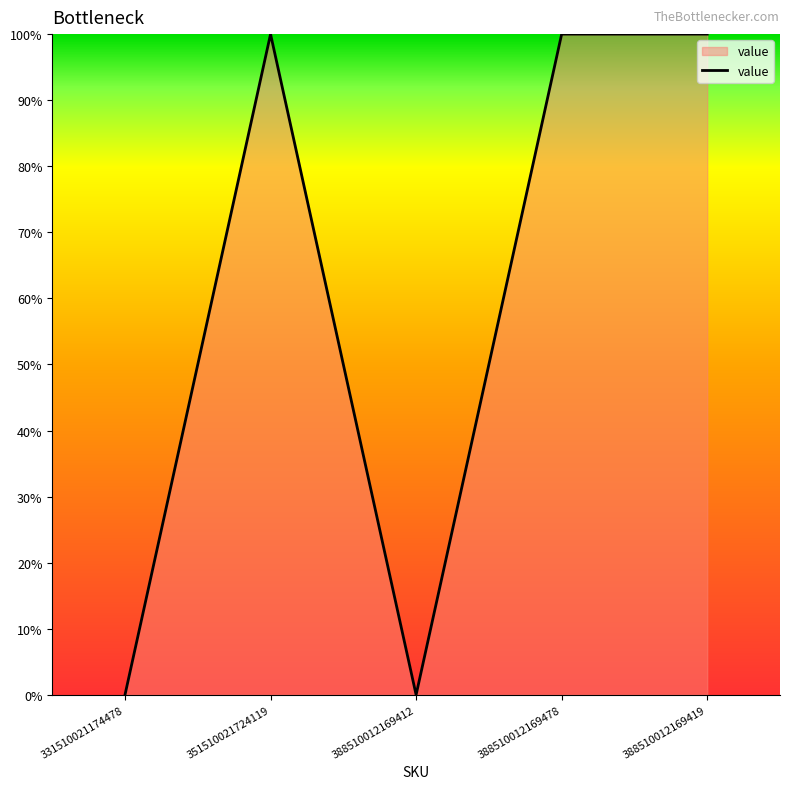

Is it true that the value at 331510021174478 is 0?

True